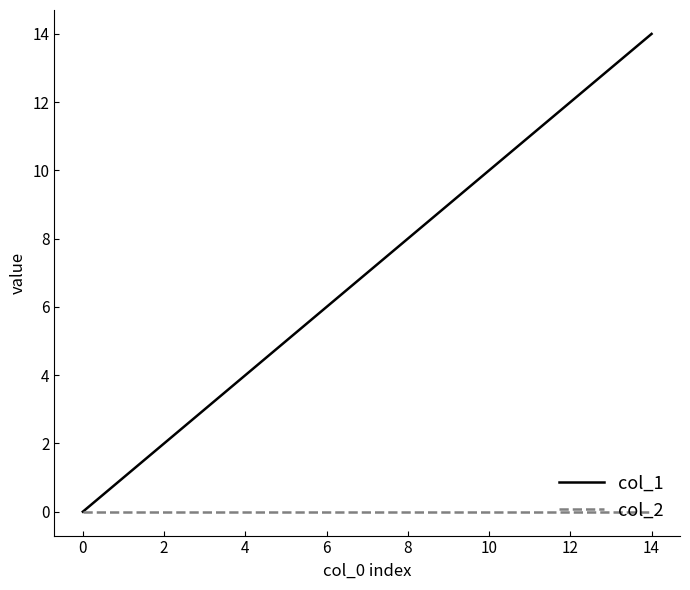

Rank the series by their average value, from lowest to highest.

col_2, col_1